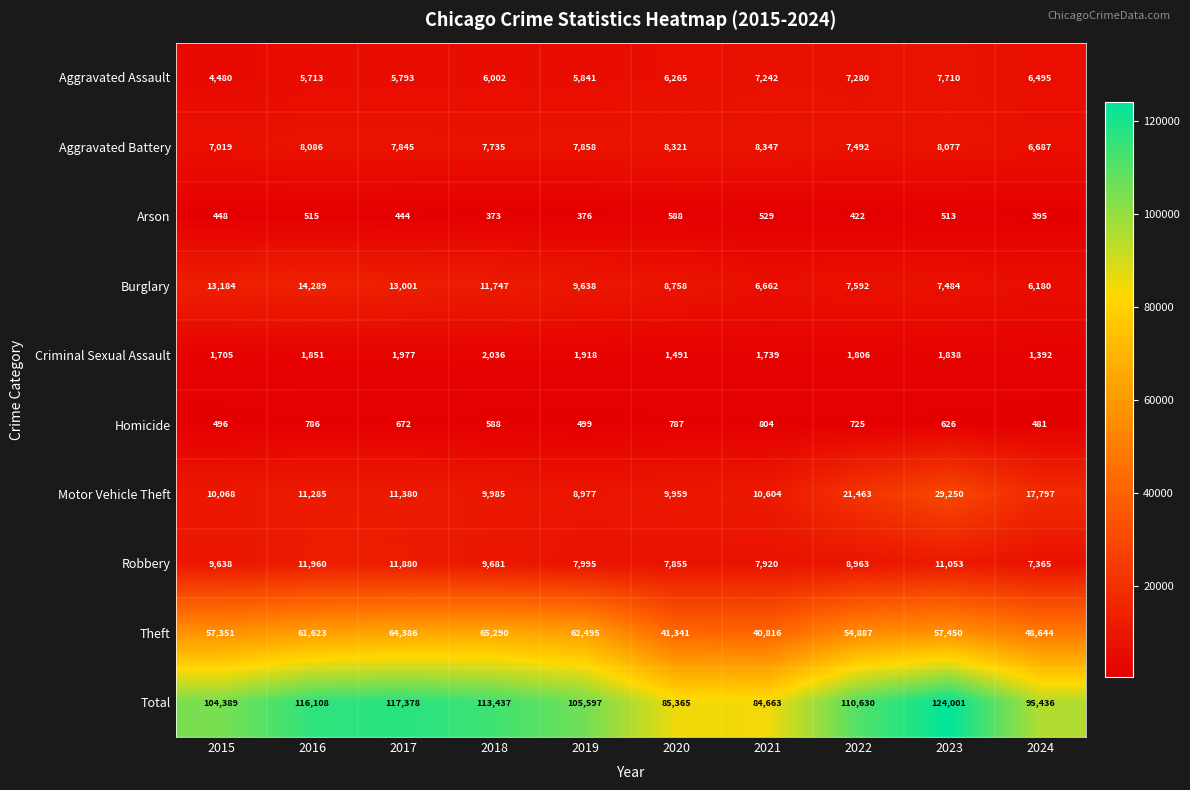

At which category is the sum across all series the highest?

2023